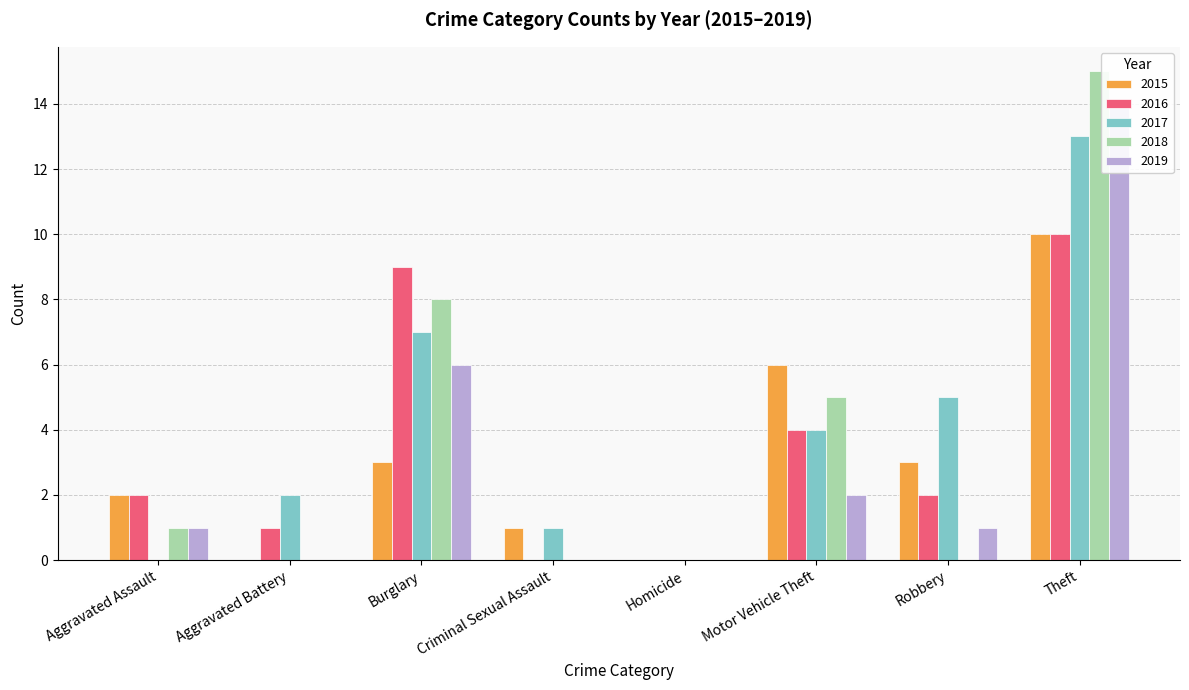

Where does the 2015 series first go above 3?

Motor Vehicle Theft